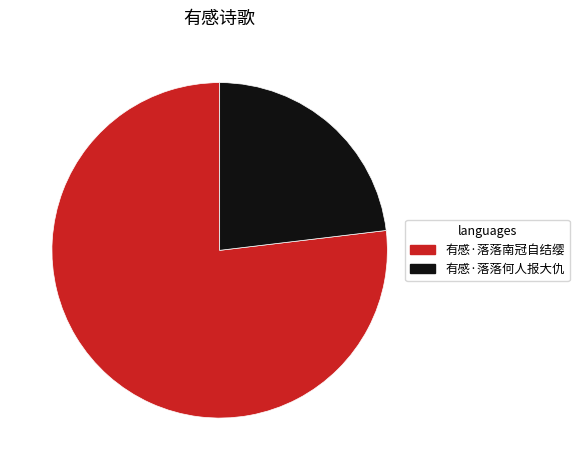

True or false: 有感·落落何人报大仇 accounts for 23% of the total.

True